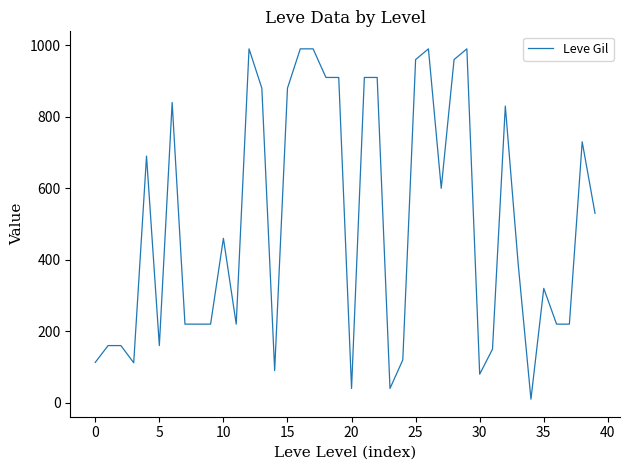

What is the difference between the maximum and minimum values?

980